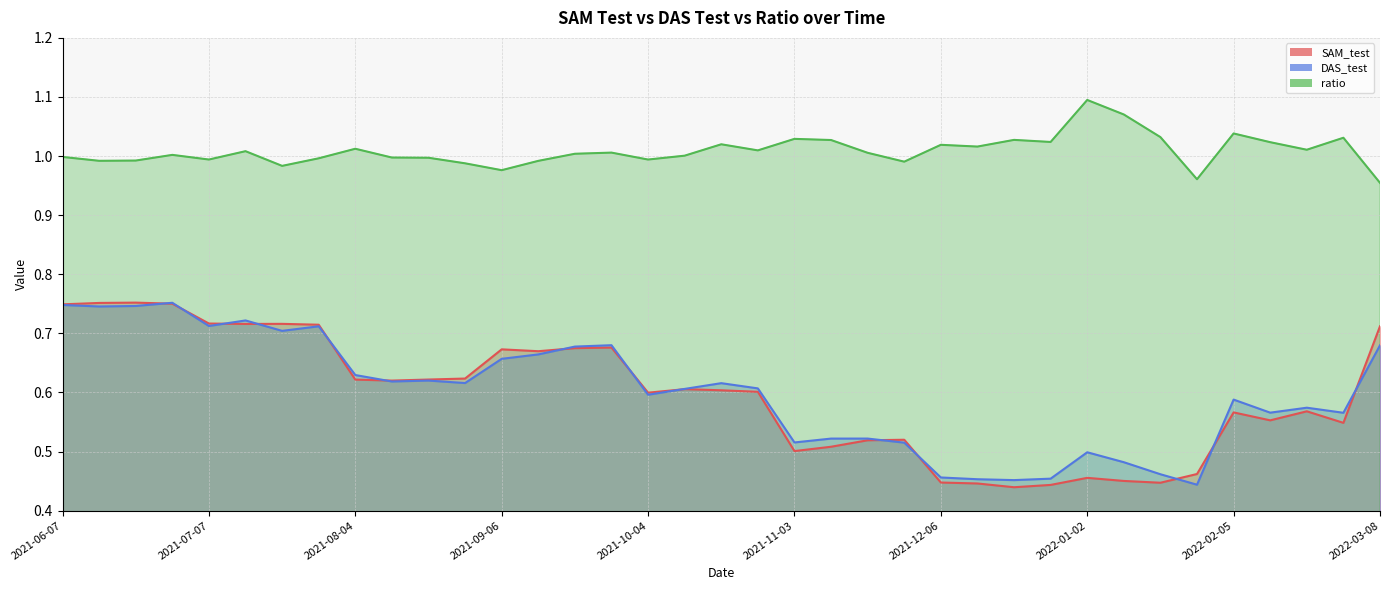

At which category does SAM_test reach its first local valley?

2021-07-14